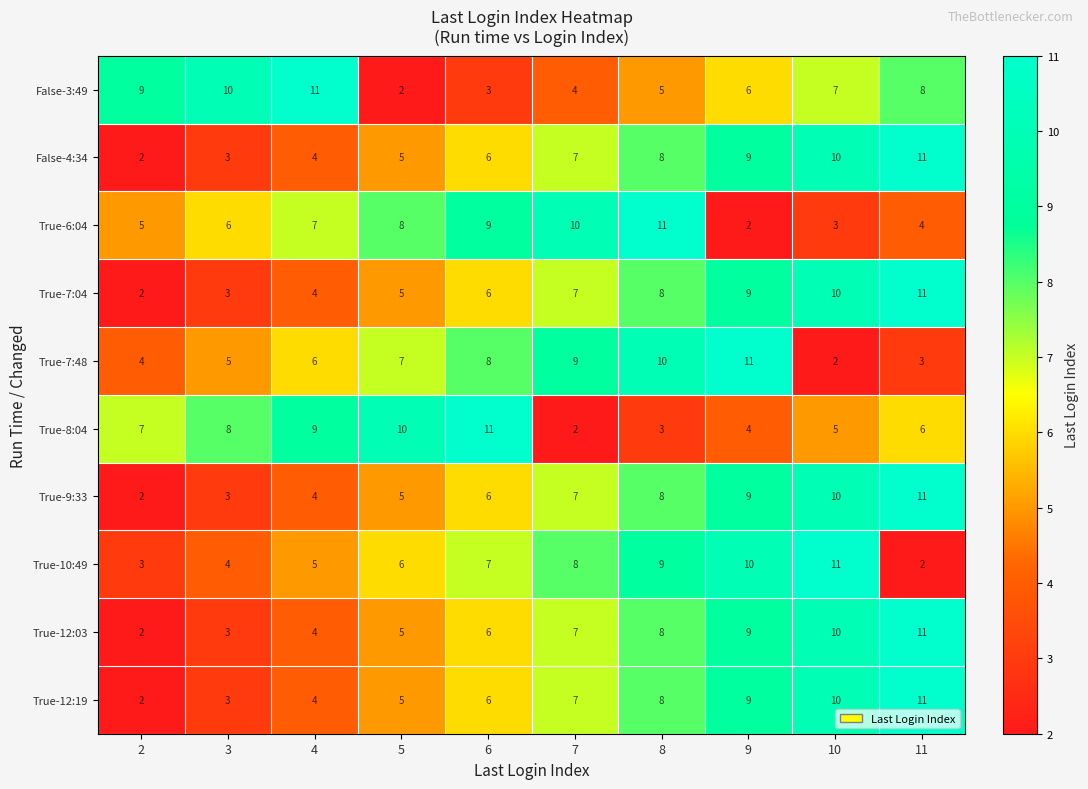

Where is True-8:04 nearest to the value 6?

11